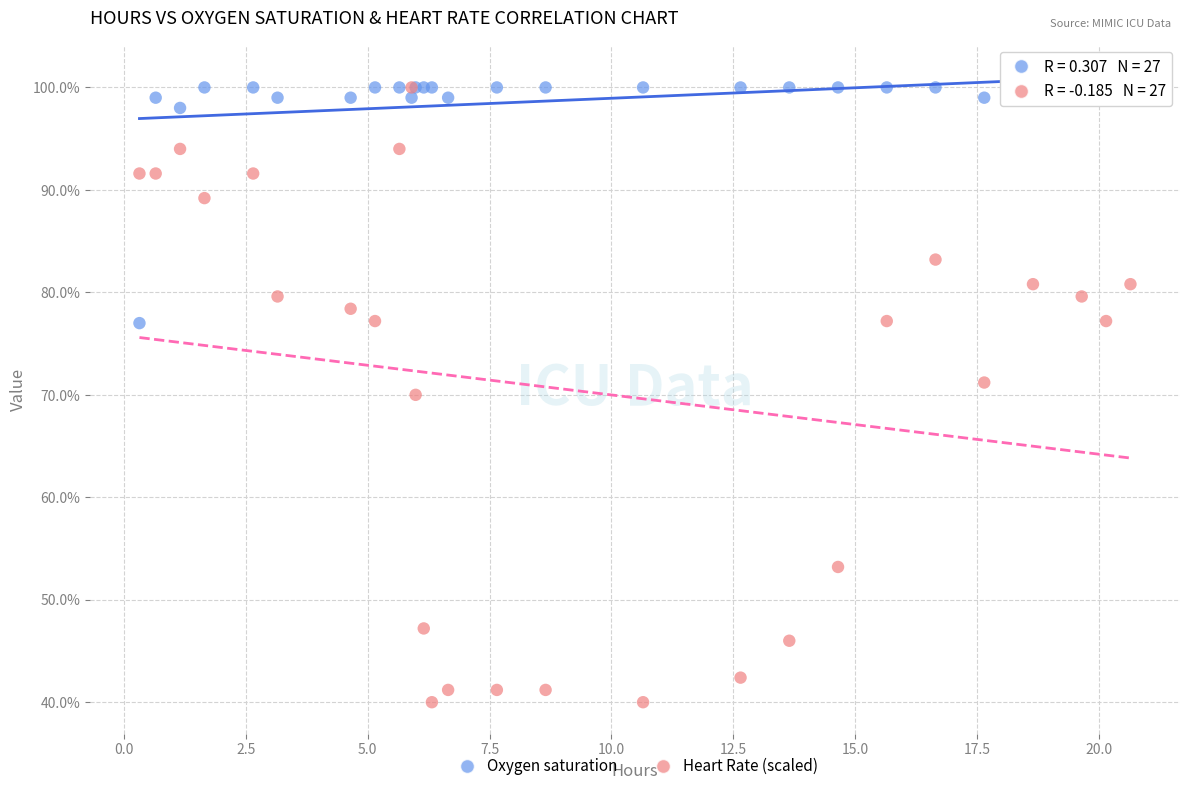

In the Oxygen saturation series, what Y value is closest to 88?

98.0